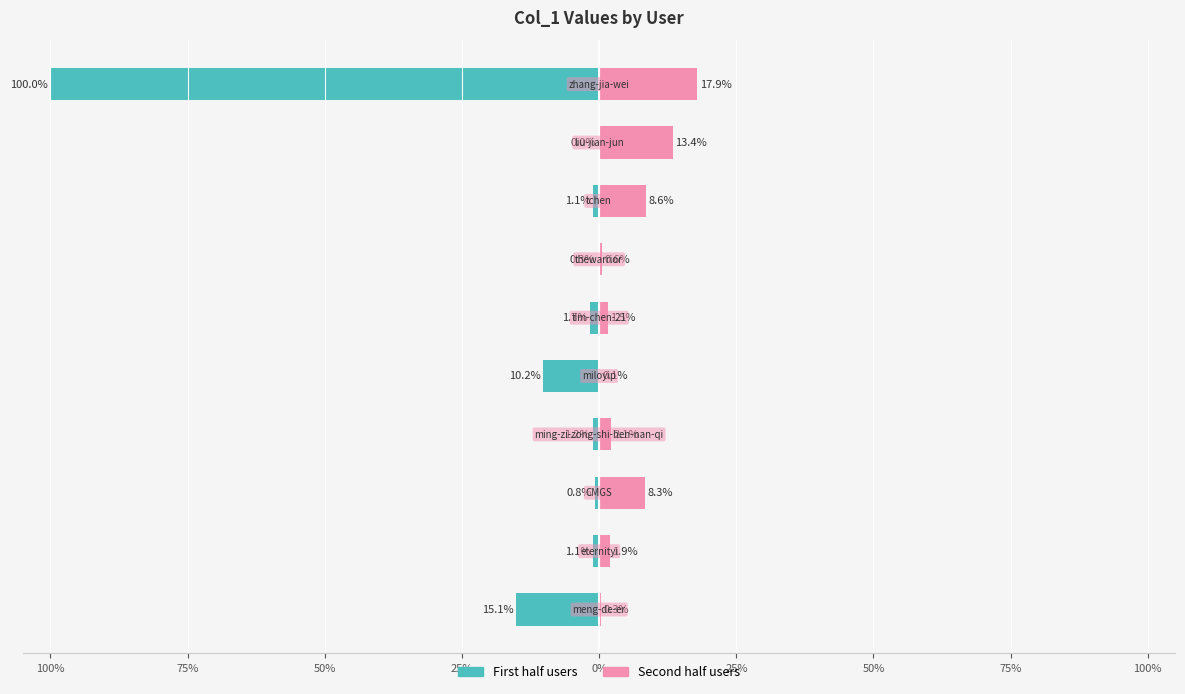

List the series in order of their peak value, lowest first.

Left series (col_1 first half), Right series (col_1 second half)